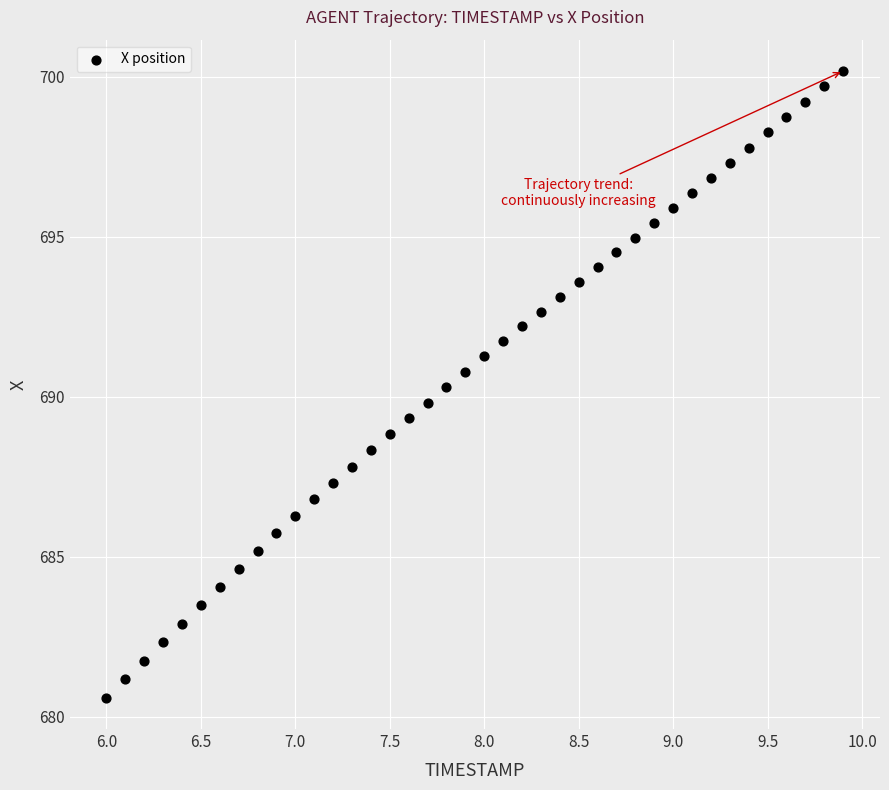

What is the range of Y values (max minus min)?

19.6